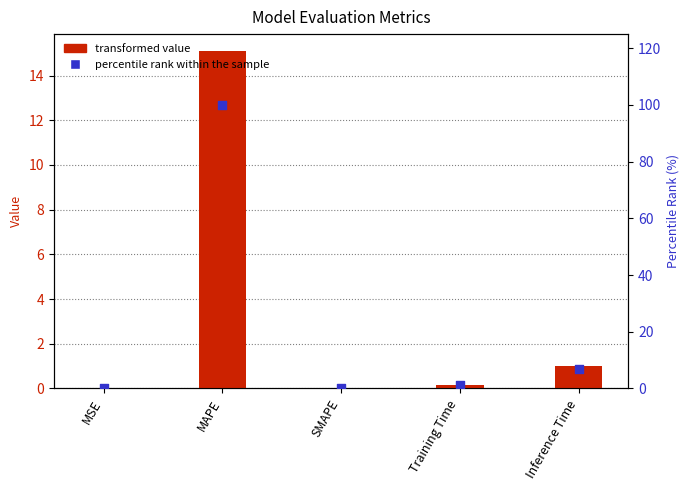

Which series has the largest Y range (max minus min)?

percentile rank within sample